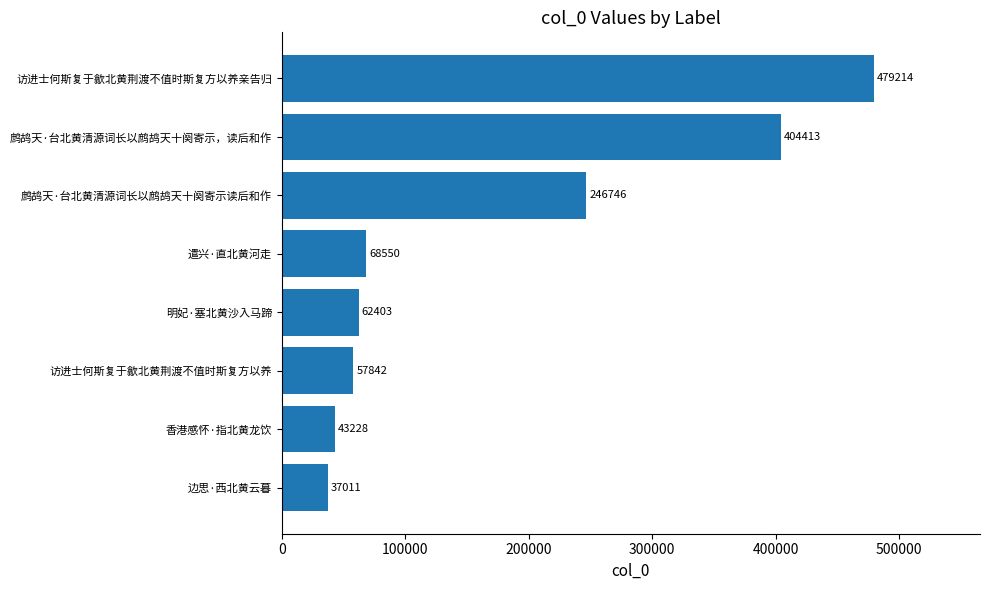

Reading bottom to top, transcribe all the data shown in this chart.

37011	43228	57842	62403	68550	246746	404413	479214